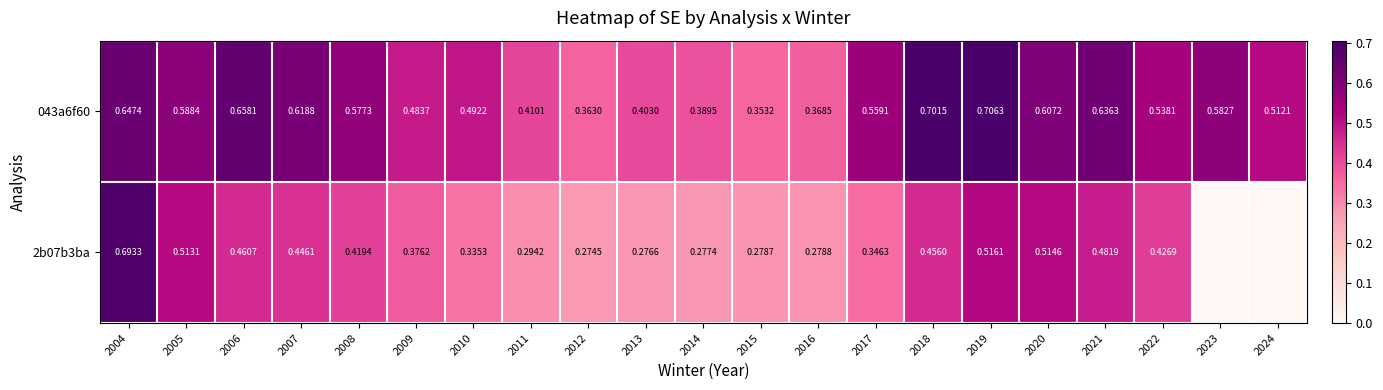

Rank the series by their maximum value, from highest to lowest.

043a6f60, 2b07b3ba